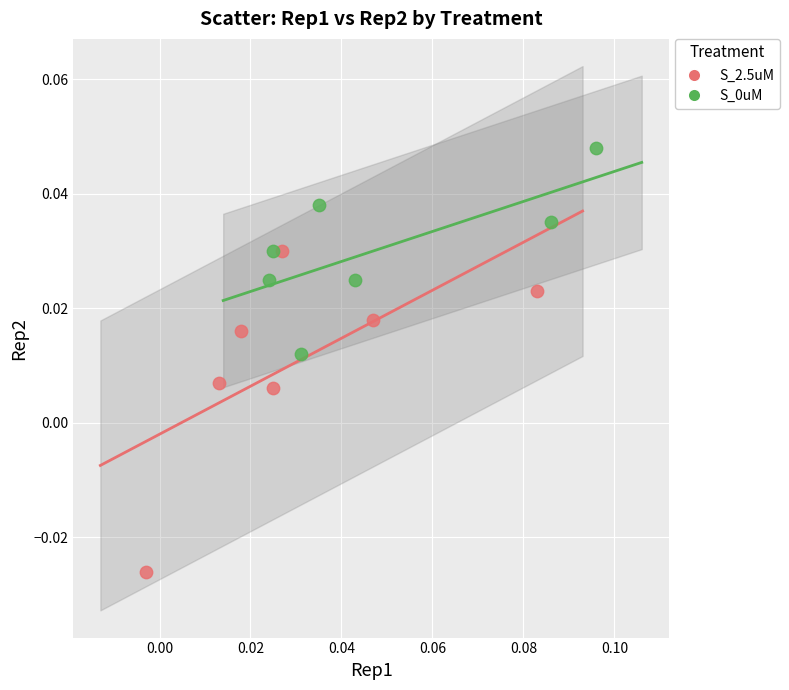

Which series has the largest Y range (max minus min)?

S_2.5uM